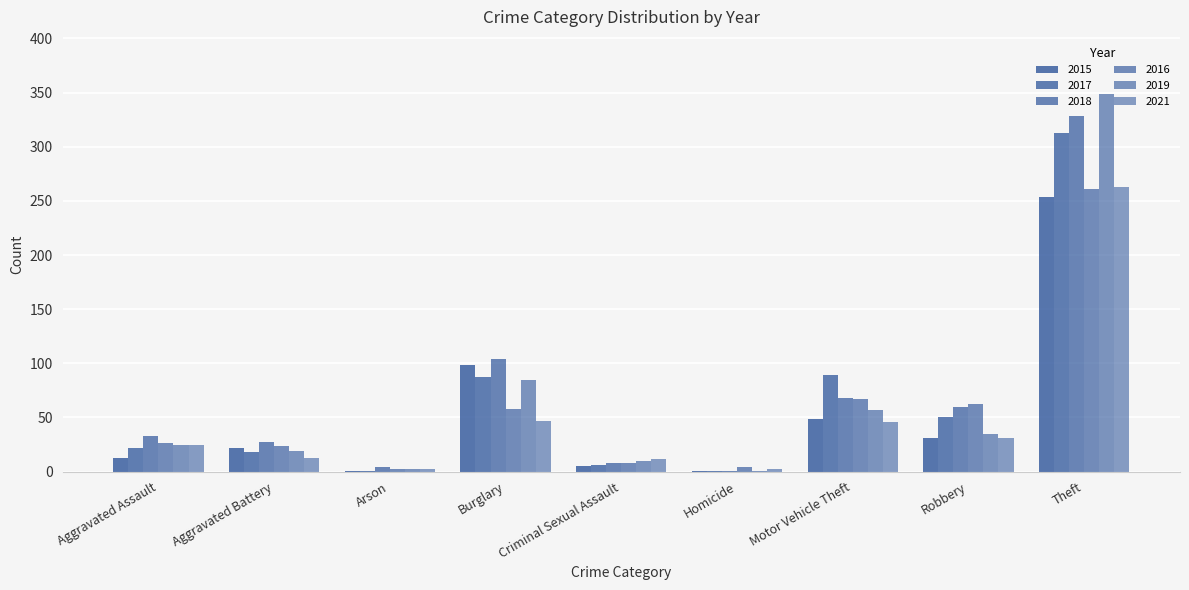

How many series are shown in this chart?

6